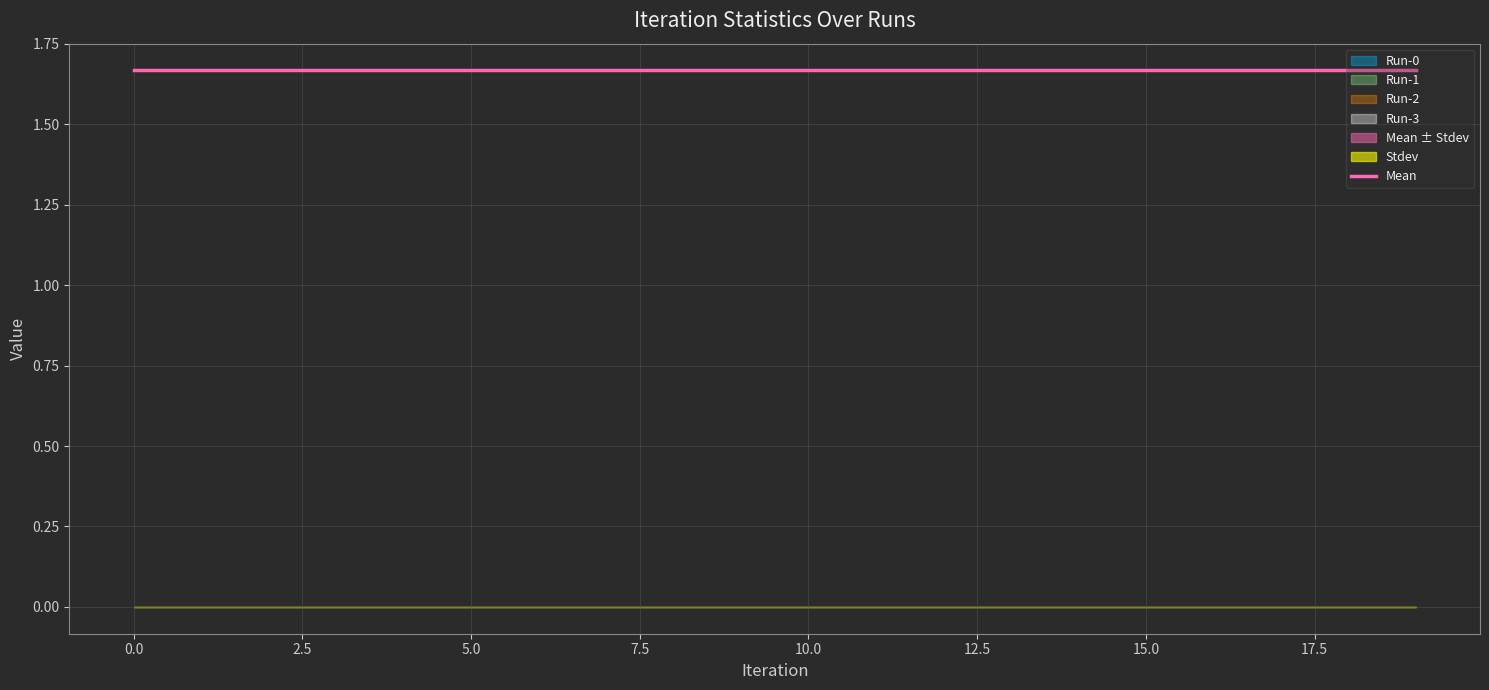

Which series changed the most between 18 and 19?

Mean